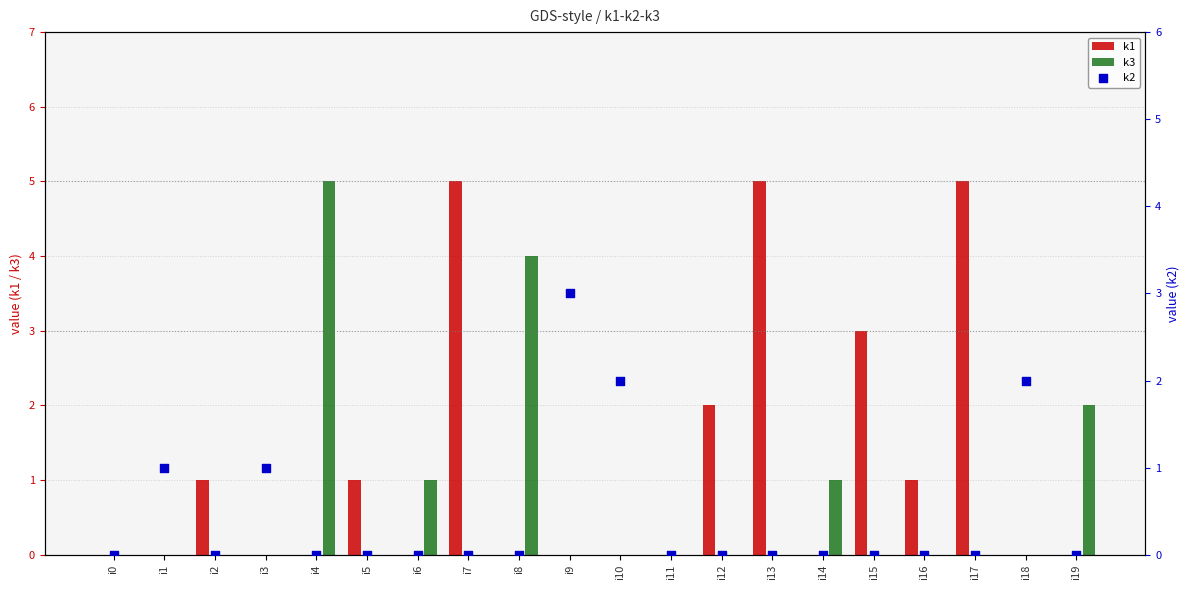

At which category is the sum across all series the highest?

i4